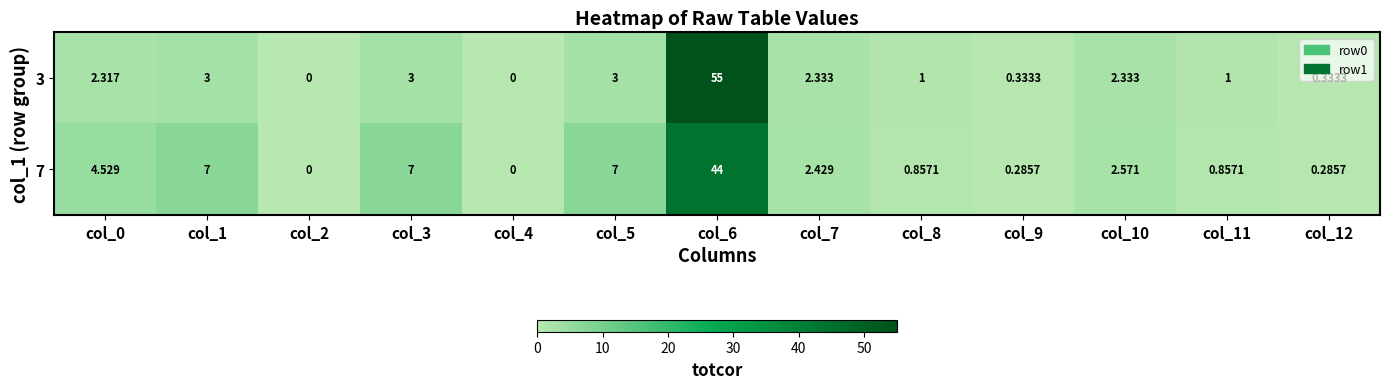

Which series has the largest total across all categories?

7